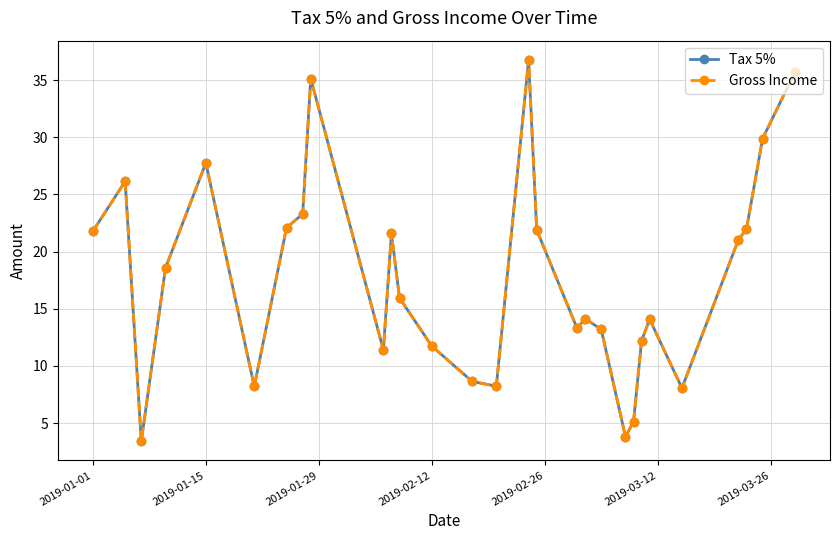

True or false: Tax 5% and Gross Income cross at least once.

False